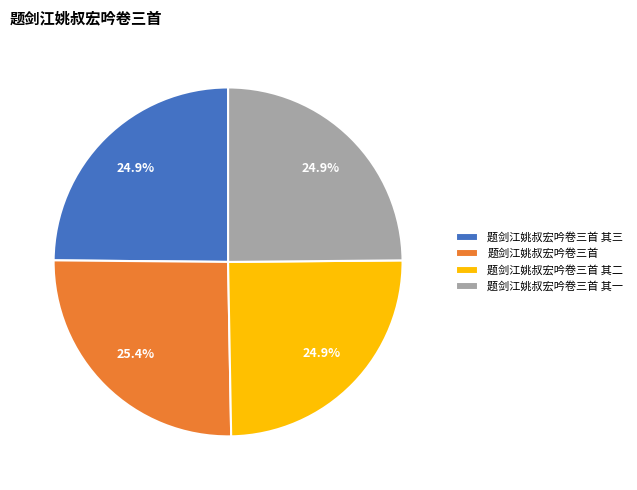

Approximately how many times larger is the value at 题剑江姚叔宏吟卷三首 其二 compared to 题剑江姚叔宏吟卷三首 其三?

1.0